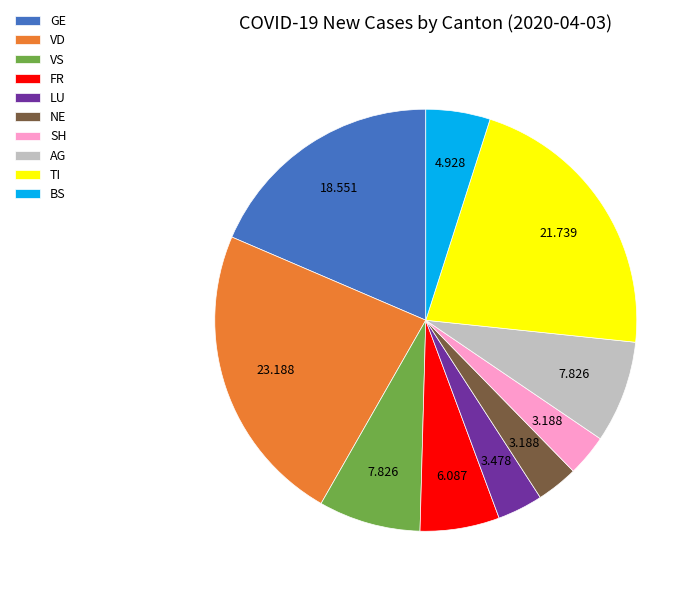

What is the largest slice in the pie chart?

VD